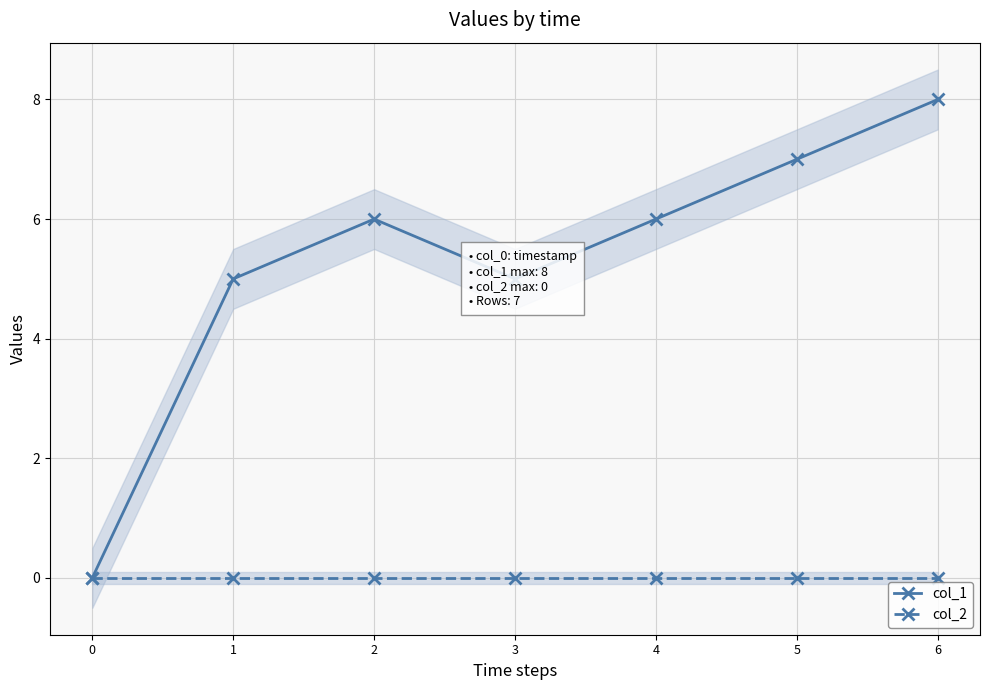

Reading left to right, what are all the values shown in this chart?

col_1: 0=0	1=5	2=6	3=5	4=6	5=7	6=8
col_2: 0=0	1=0	2=0	3=0	4=0	5=0	6=0